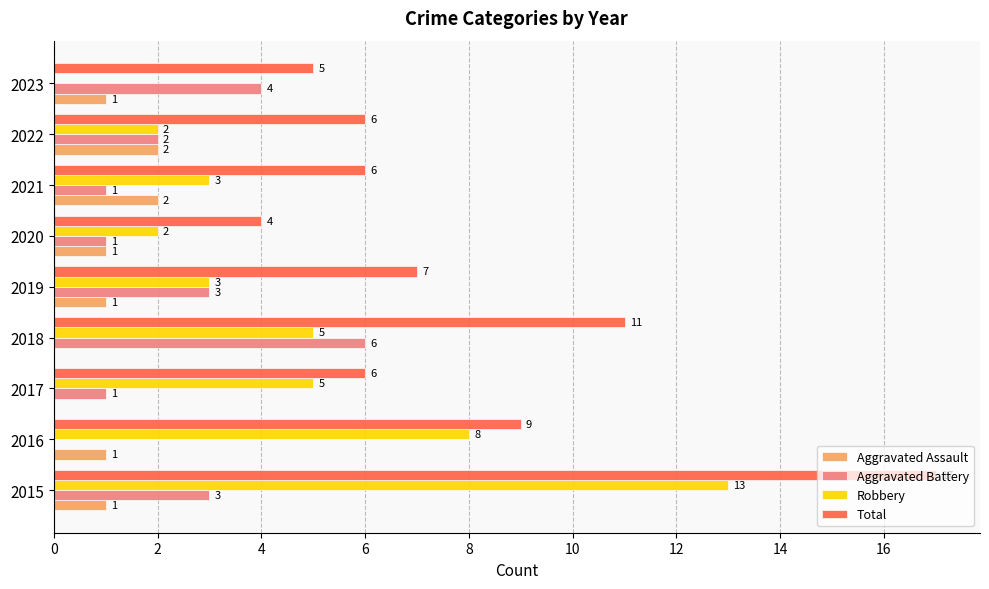

Between 2016 and 2022, which series saw the biggest shift?

Robbery